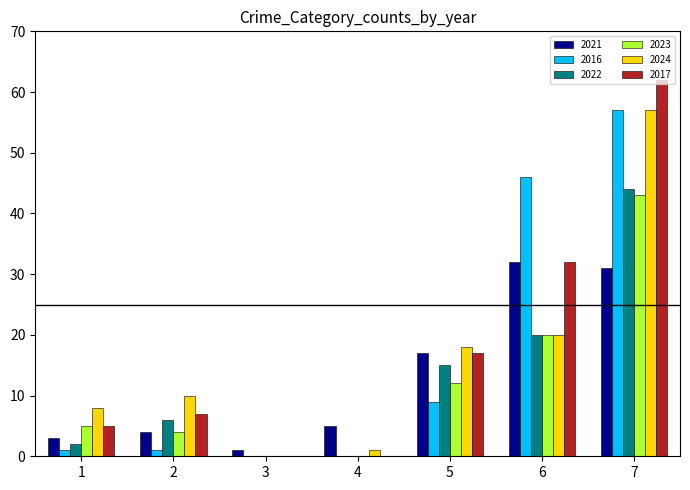

Which category has the highest value across all series?

7